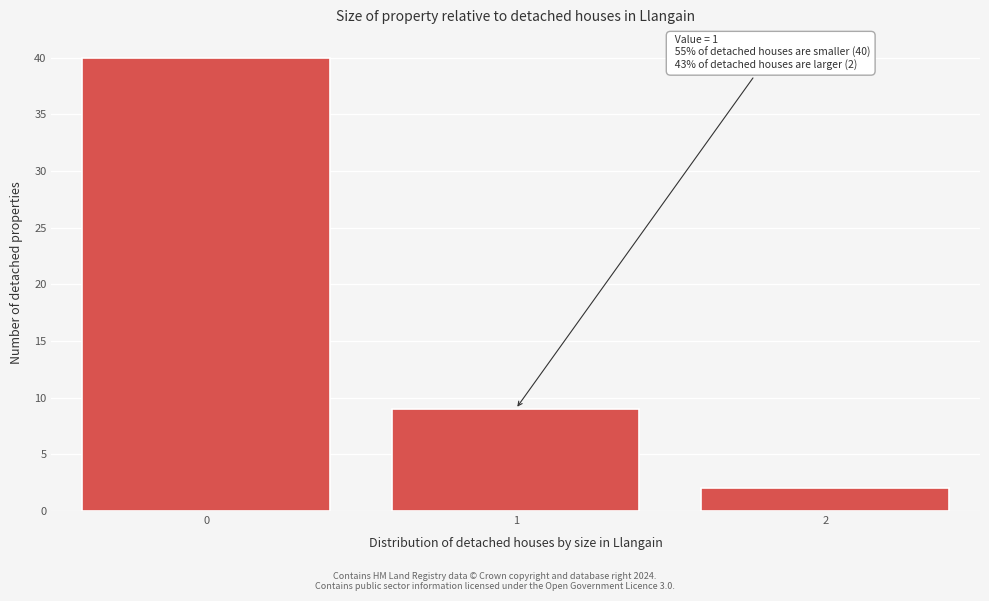

Over which range of the x-axis is the bar tallest?

-0.5 to 0.5